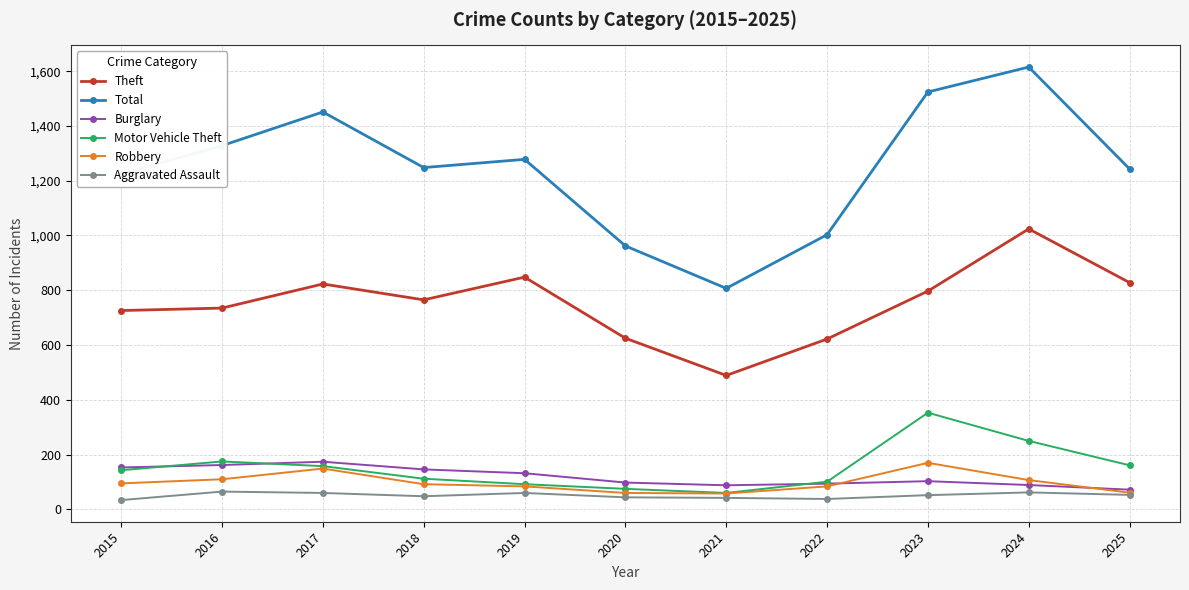

What is the greatest value displayed?

1615